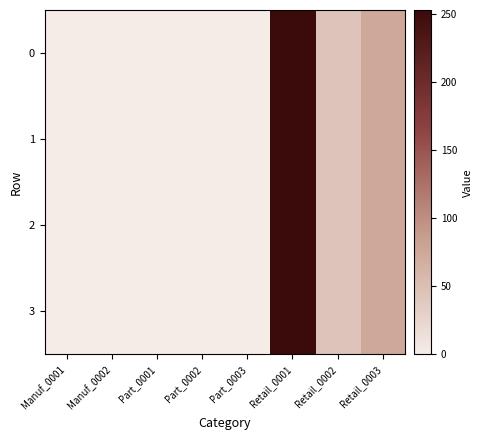

At which category is the sum across all series the highest?

Retail_0001